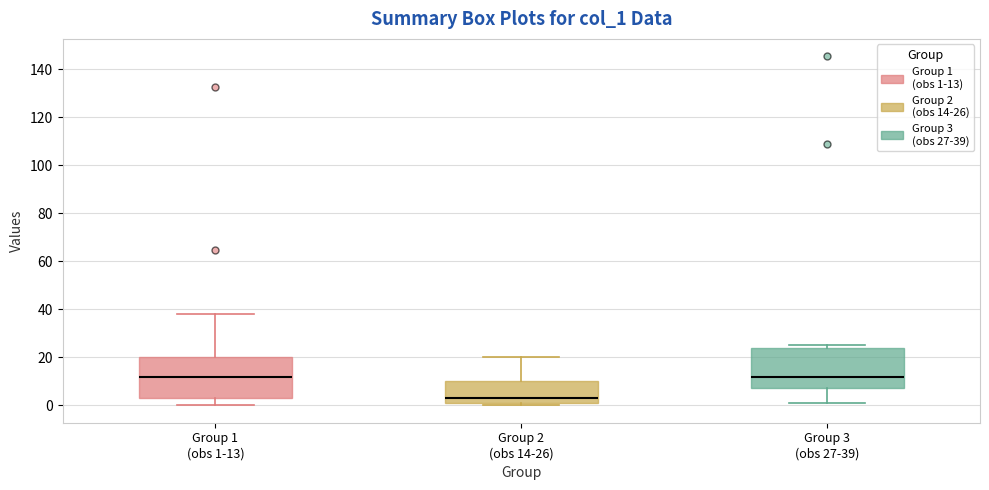

Reading left to right, transcribe this box plot: for each box, give where its median line is, the range the box spans, and where its two whiskers end, as read against the y-axis. The values are not printed on the chart, so give them approximately, as read against the axis.

Group 1 (obs 1-13): median 12, box 4 to 20, whiskers 0 to 38
Group 2 (obs 14-26): median 4, box 0 to 10, whiskers 0 (just below the box's lower edge) to 20
Group 3 (obs 27-39): median 12, box 8 to 24, whiskers 0 to 24 (just above the box's upper edge)